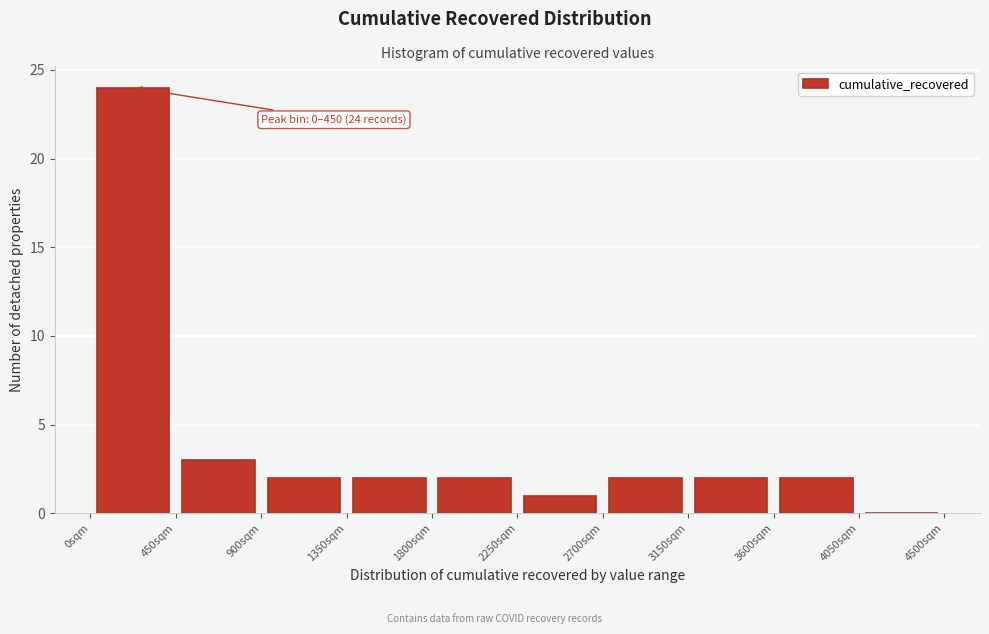

Which range on the x-axis has the tallest bar?

0 to 450